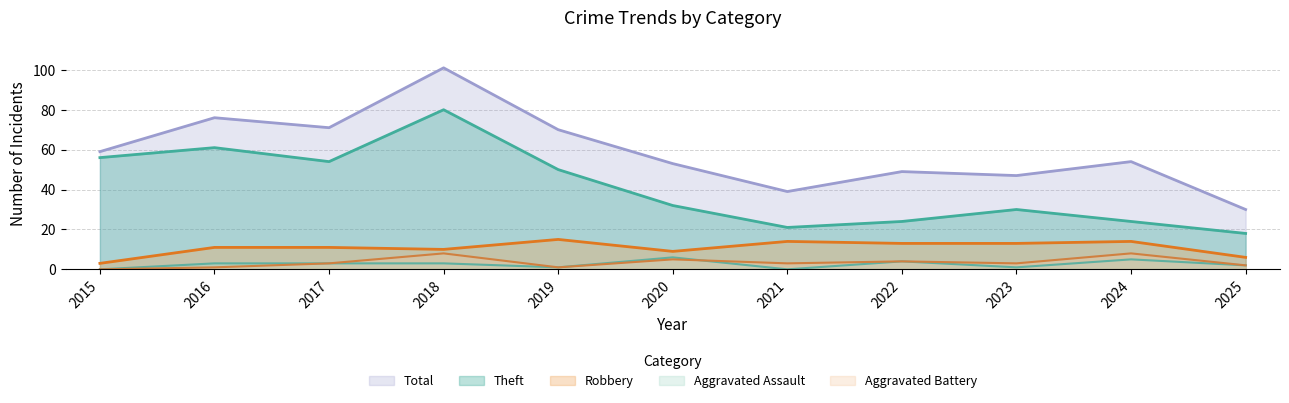

What is the average value of the Theft series?

41